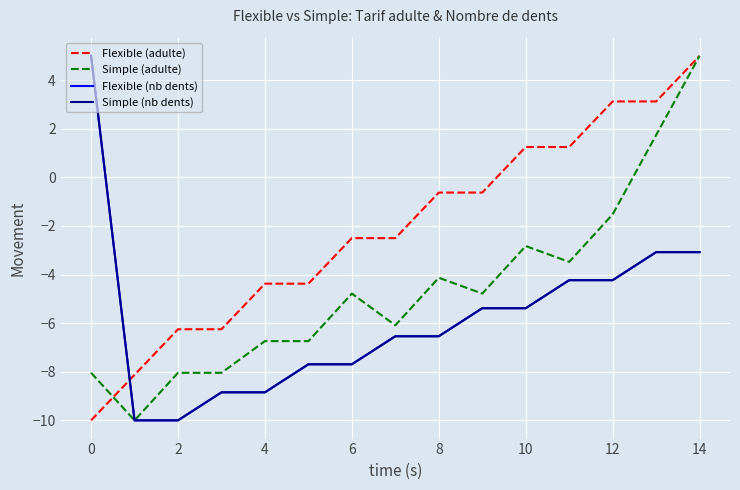

Does the chart have visible grid lines?

Yes